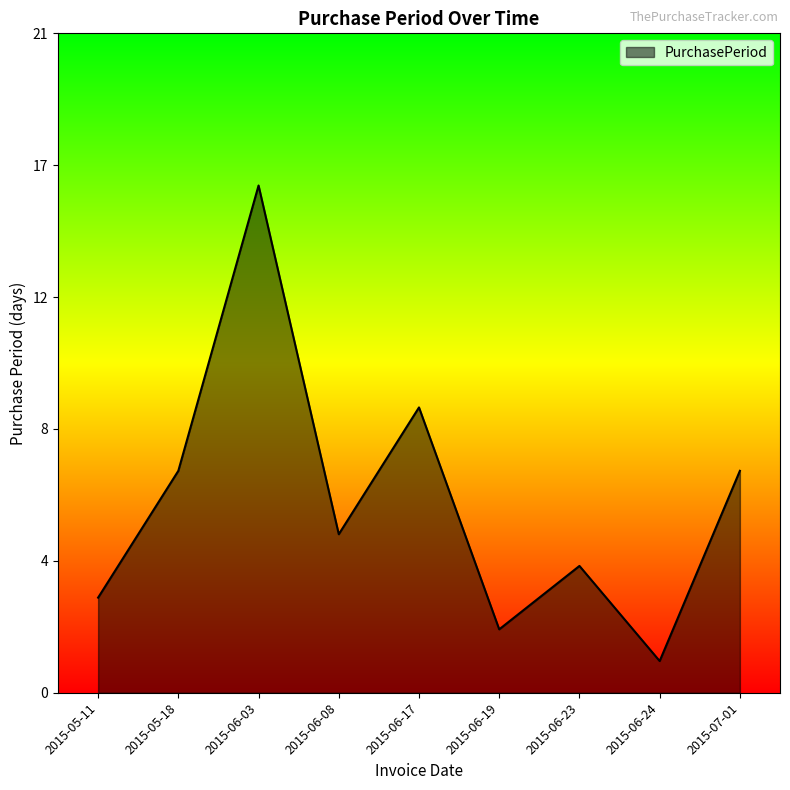

At which category does the data reach its first local valley?

2015-06-08